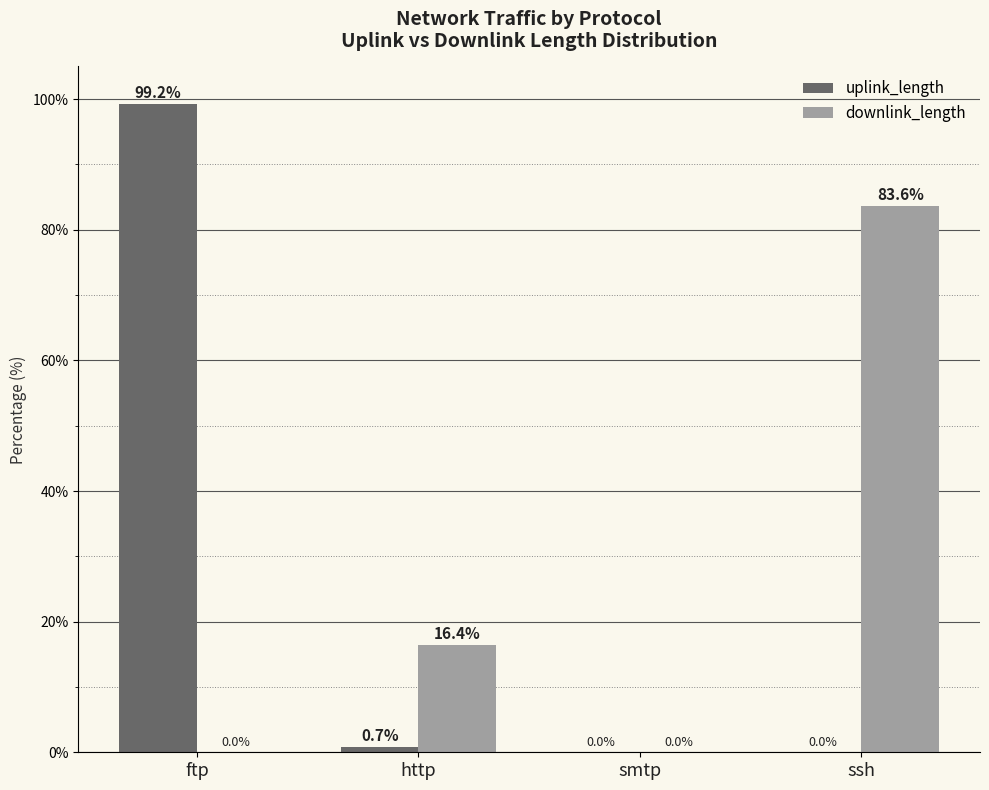

Is it true that uplink_length equals 99.2 at ftp?

True